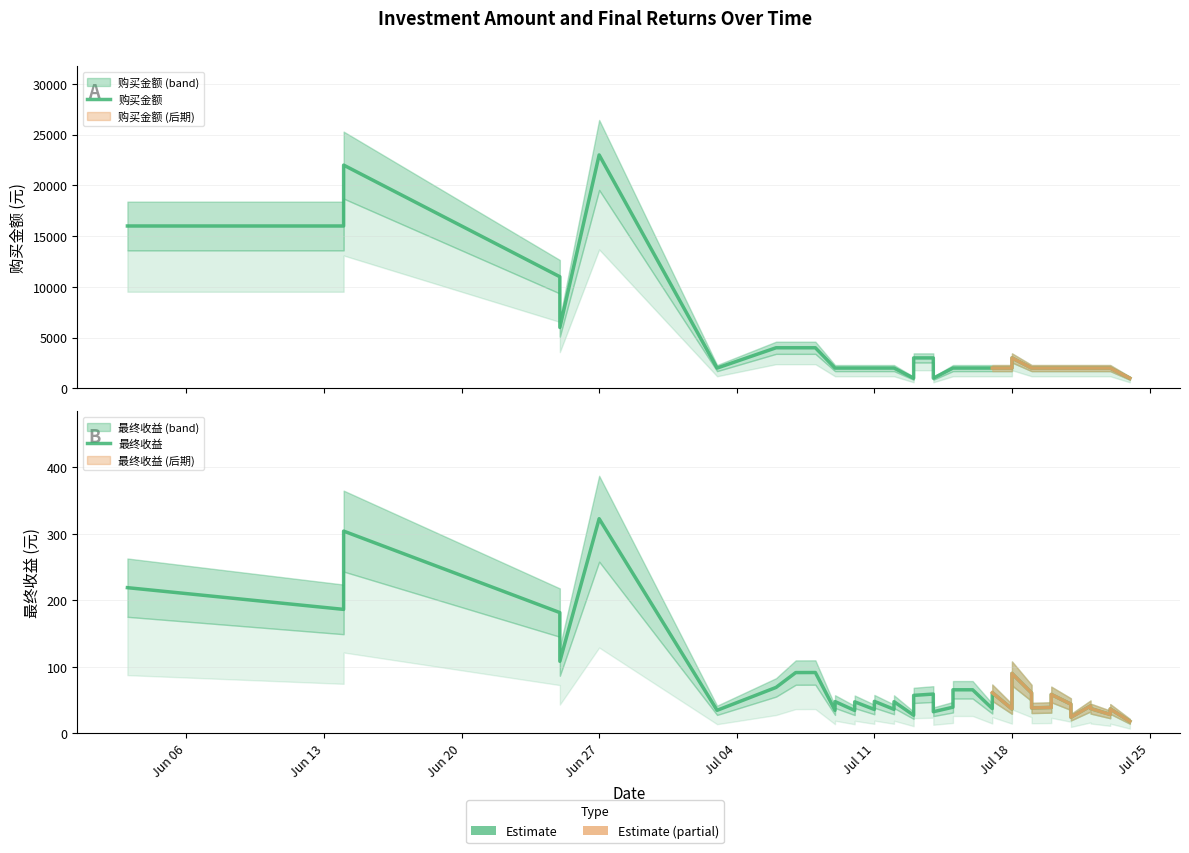

List the series in order of their overall mean, highest first.

购买金额, 最终收益